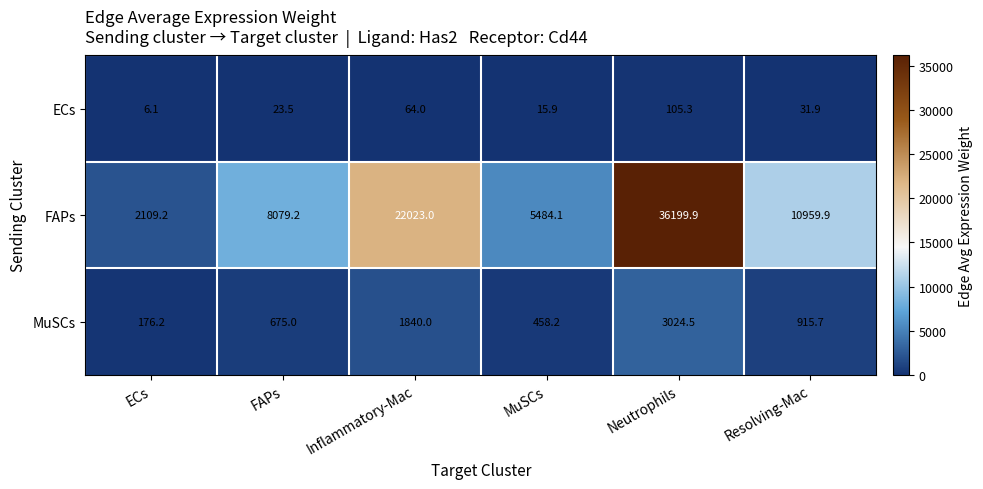

Which series has the largest total across all categories?

FAPs